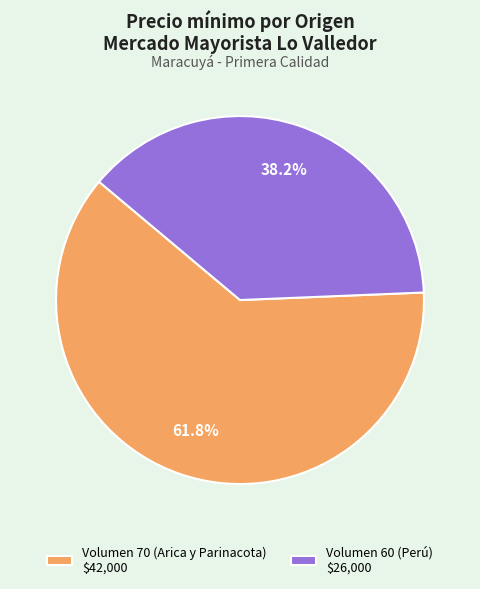

True or false: Volumen 60 (Perú) accounts for 38% of the total.

True